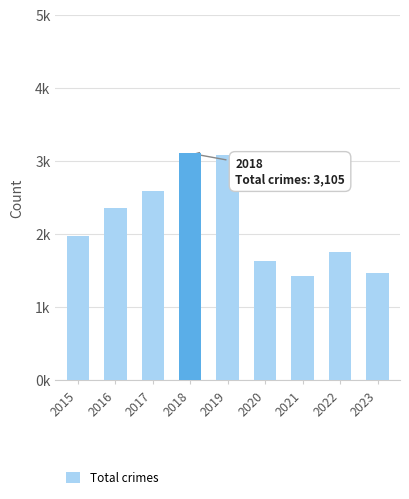

Where does the data first go above 1968?

2016